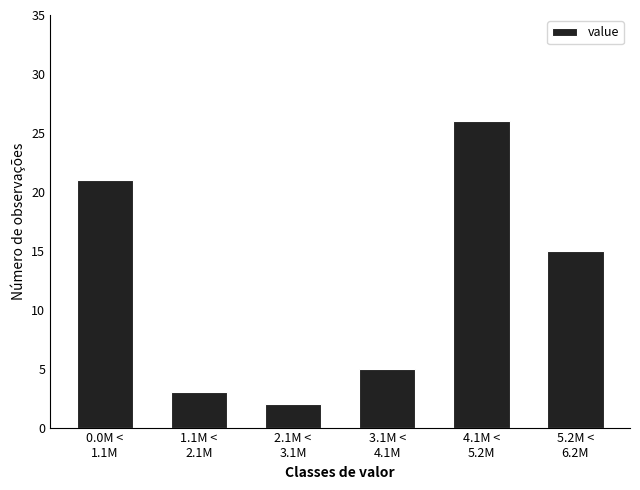

Reading left to right, what are all the values shown in this chart?

21	3	2	5	26	15